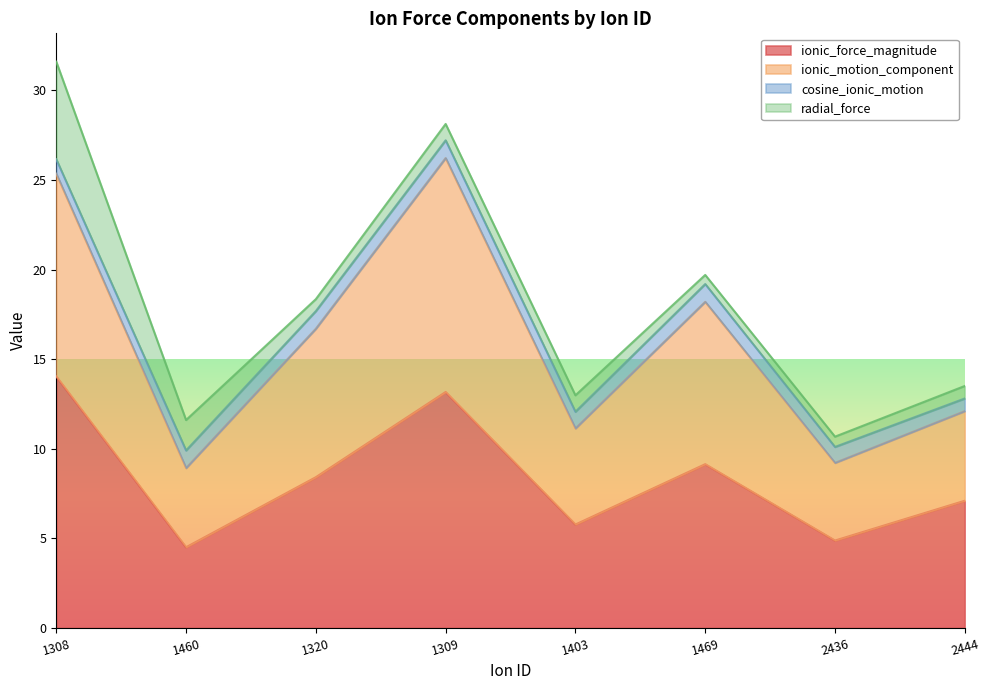

In ionic_motion_component, how many points are higher than both neighbors (excluding endpoints)?

2